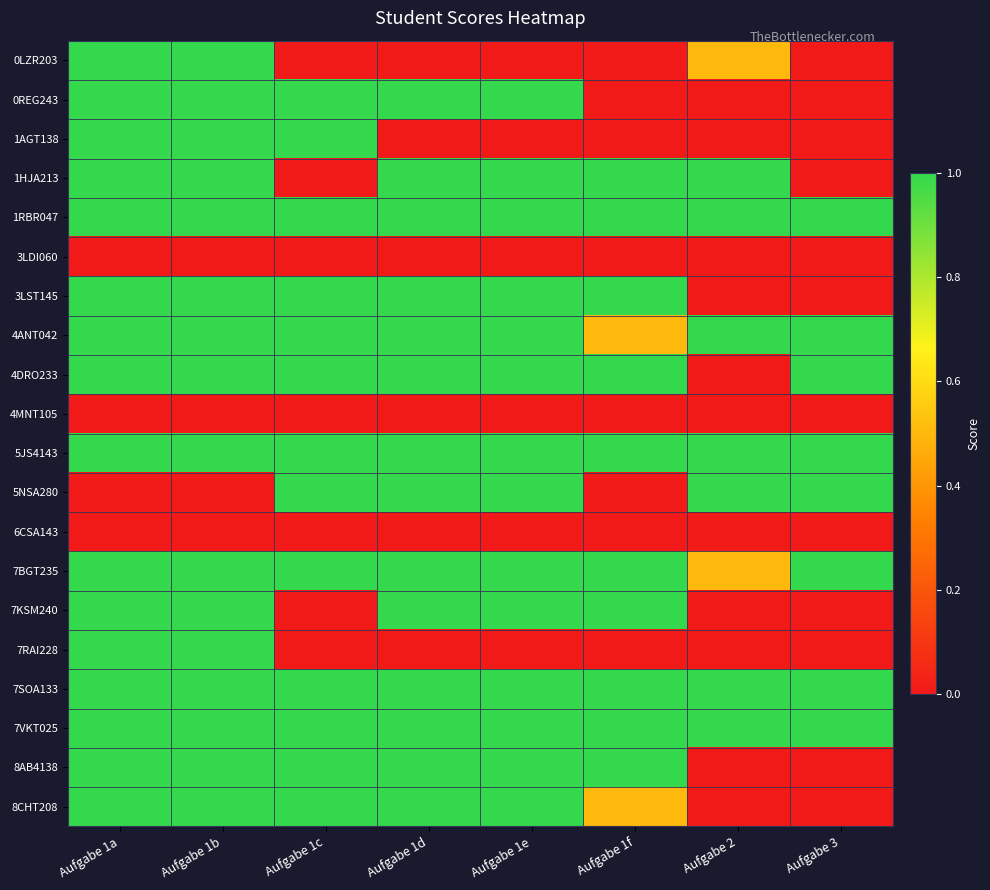

Which category has the highest value across all series?

Aufgabe 1a